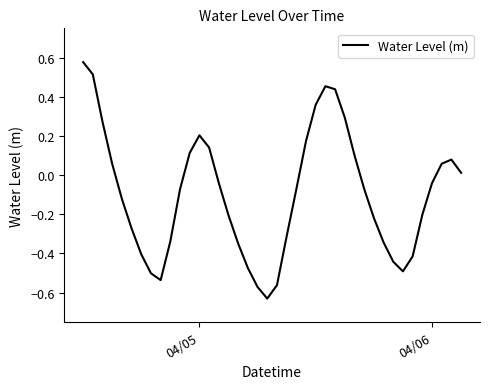

What is the difference between the maximum and minimum values?

1.2